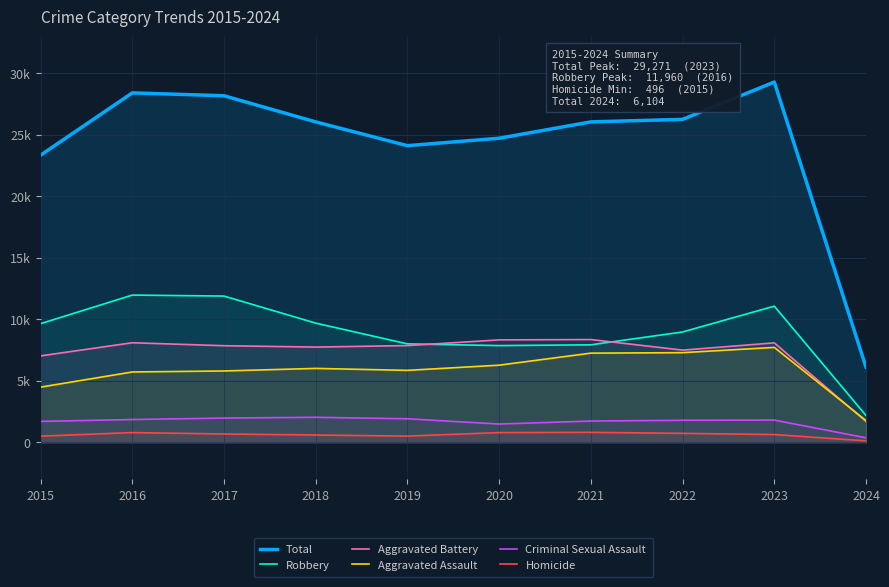

Is it true that Criminal Sexual Assault equals 3038 at 2023?

False